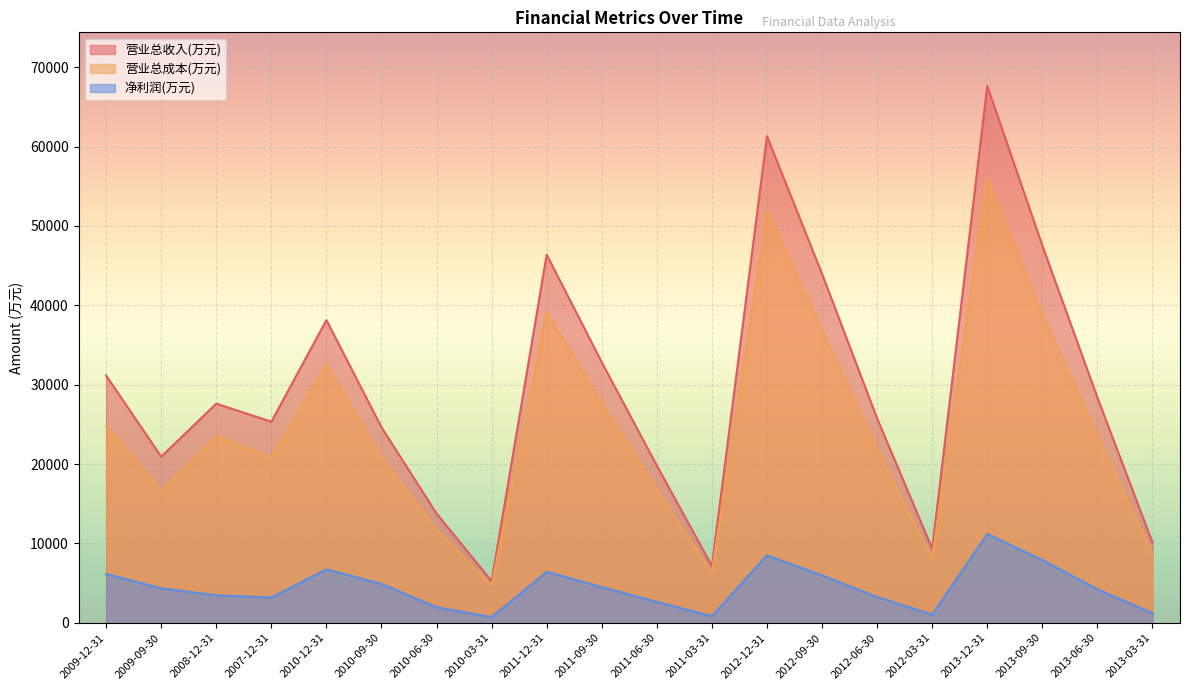

Reading right to left, list all the values displayed in this chart.

营业总收入(万元): 10121	28381	47522	67621	9336	25745	43953	61298	7158	19804	32821	46370	5251	13758	24635	38131	25330	27611	20931	31149
营业总成本(万元): 8781	23551	38820	56005	8075	21866	36907	51905	6263	16791	27631	39114	4673	11802	20765	32495	20808	23479	16587	24821
净利润(万元): 1205	4219	7916	11188	1021	3252	5970	8502	832	2642	4490	6430	718	1967	4899	6732	3195	3458	4345	6151